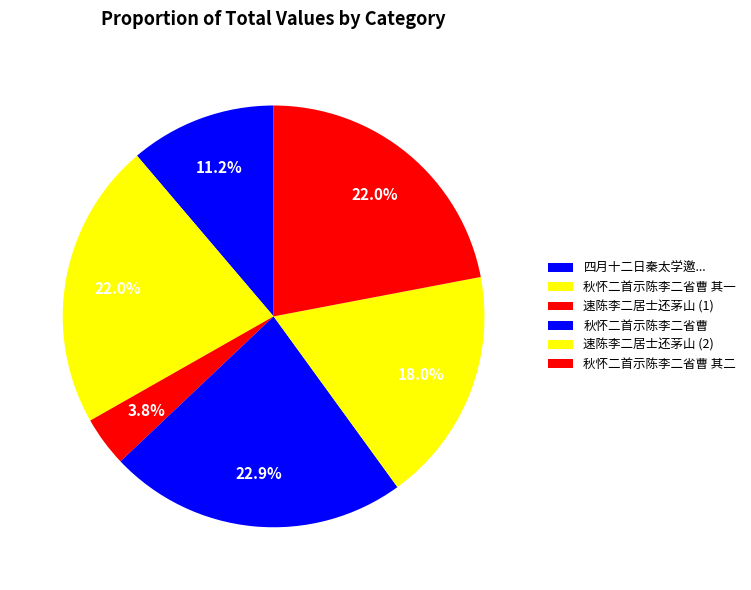

How many slices are in this pie chart?

6